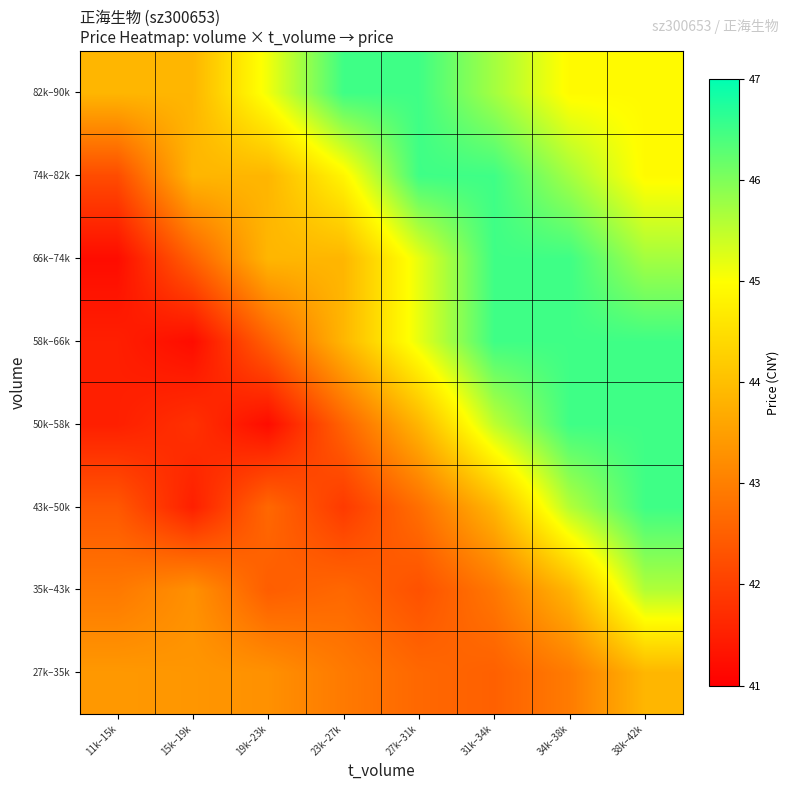

Which series has the largest total across all categories?

82k–90k